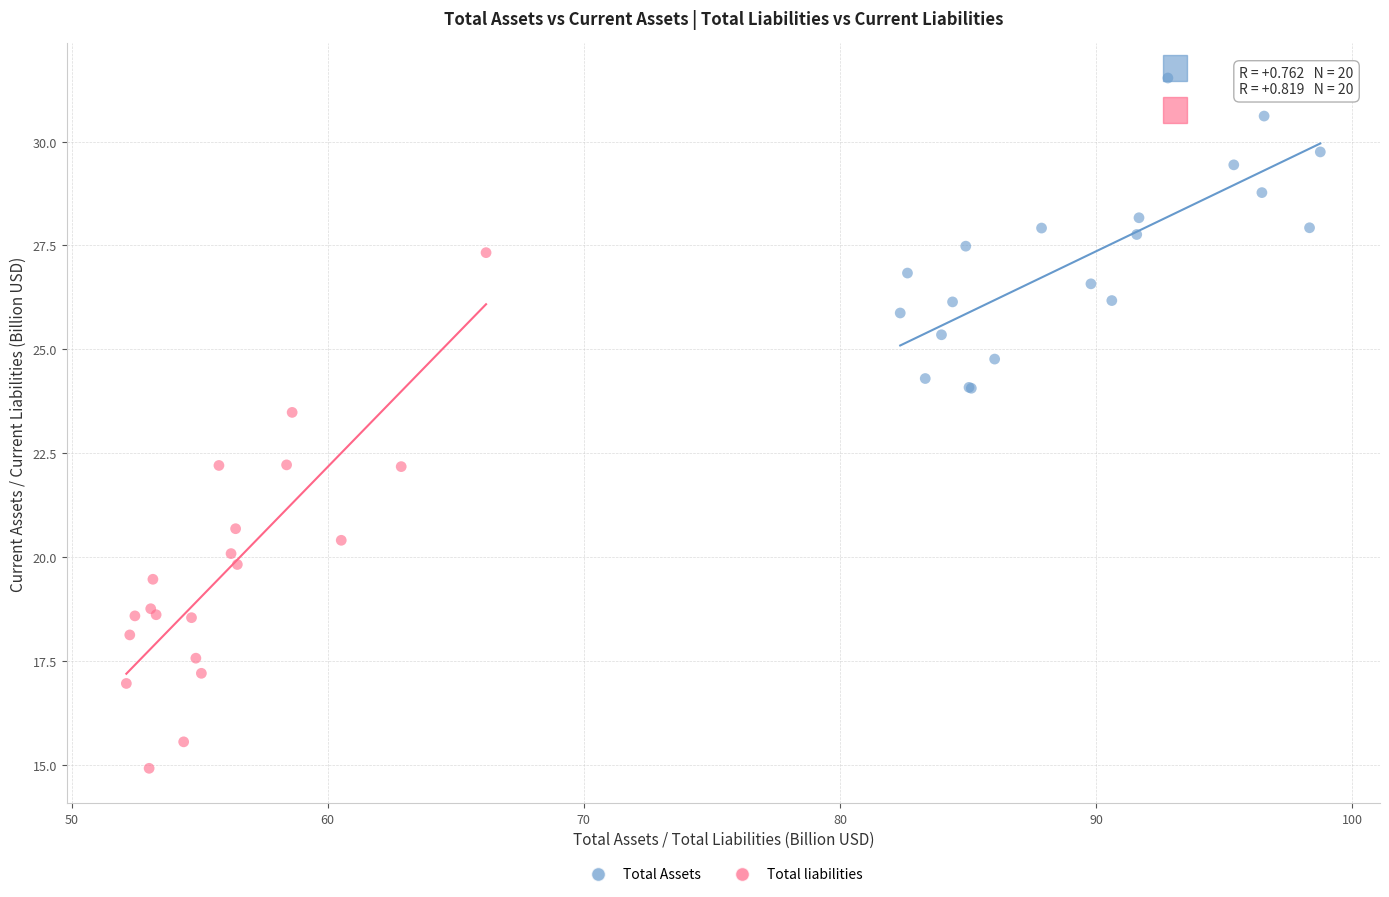

Which series contains the highest Y value?

Total Assets